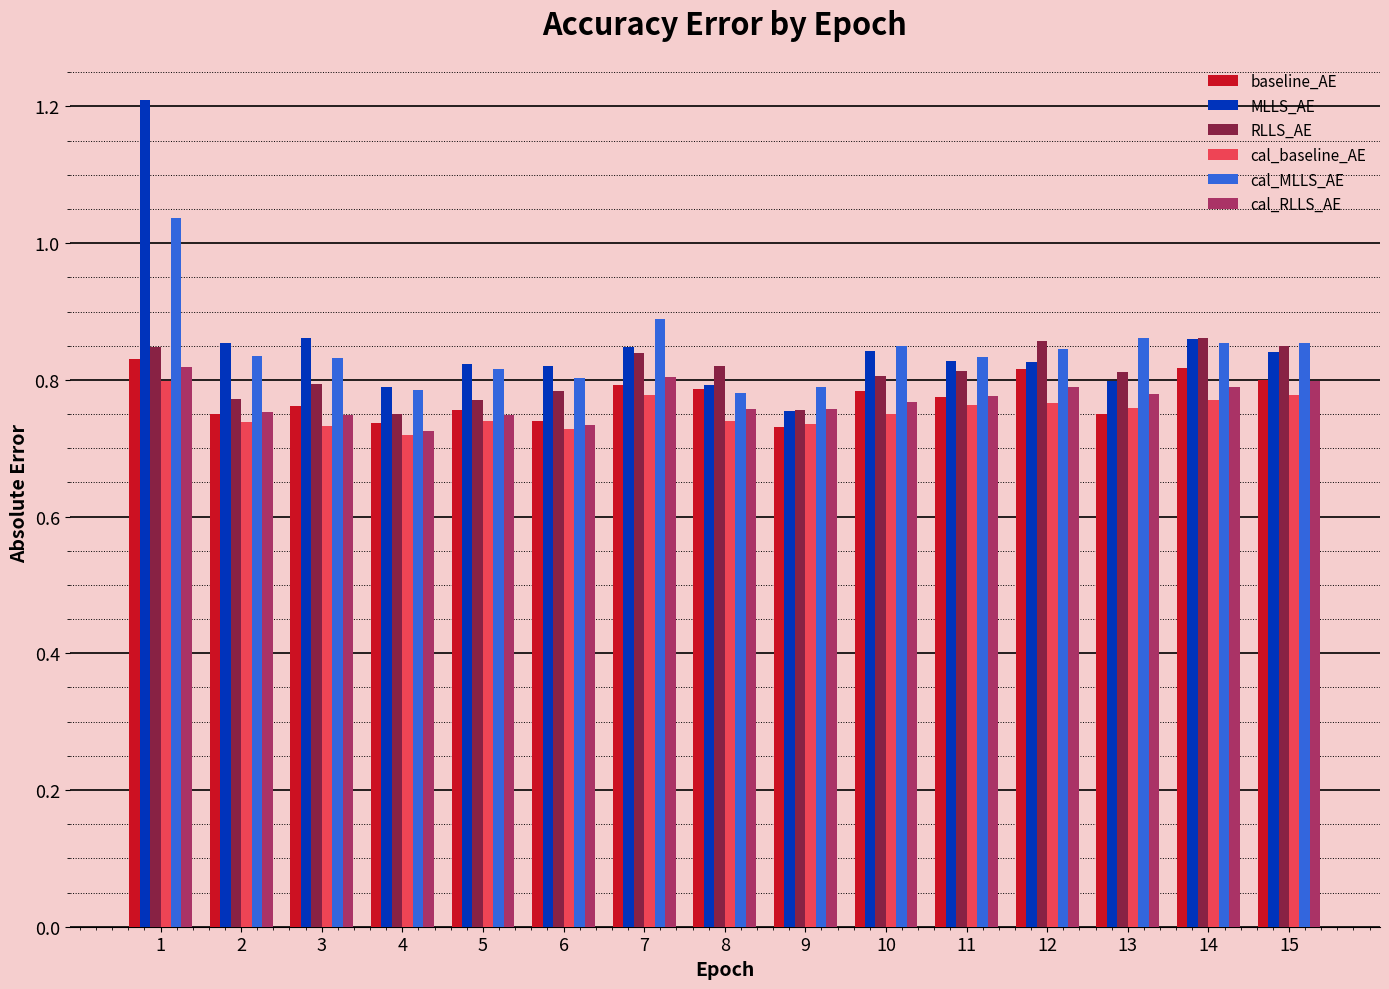

What are all the series names shown in the legend?

baseline_AE, MLLS_AE, RLLS_AE, cal_baseline_AE, cal_MLLS_AE, cal_RLLS_AE